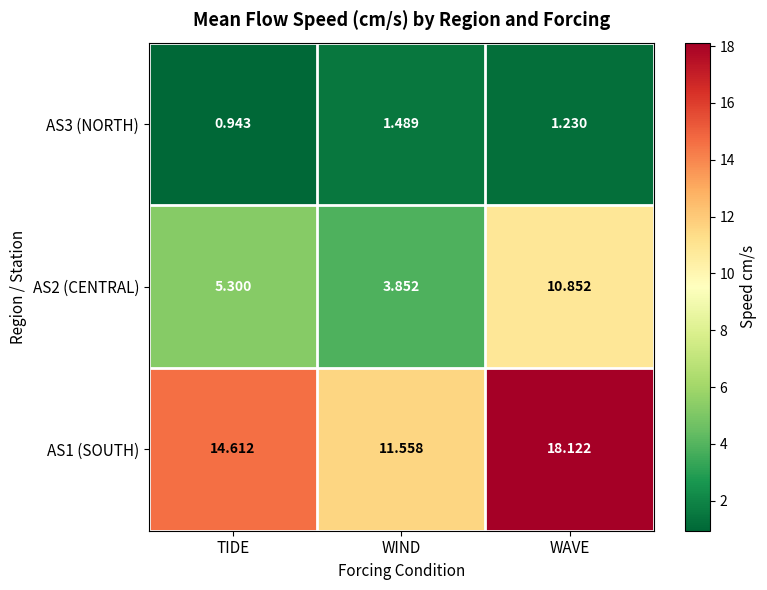

Is the value of AS2 (CENTRAL) at WIND greater than the value of AS1 (SOUTH) at WIND?

No